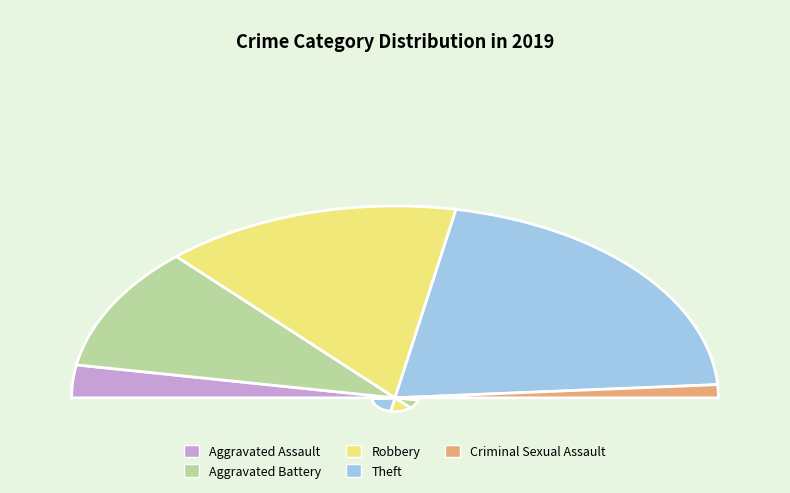

To the nearest percent, what percentage of the pie is Robbery?

30%